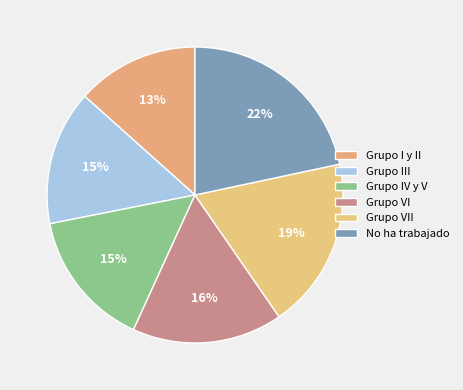

Approximately how many times larger is the value at Grupo I y II compared to Grupo III?

0.9